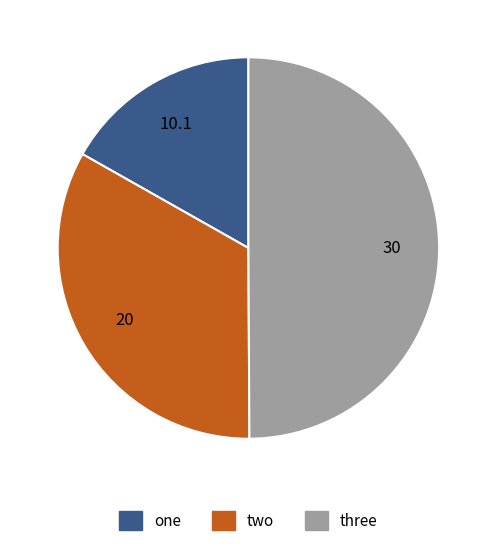

How many segments does this pie chart have?

3